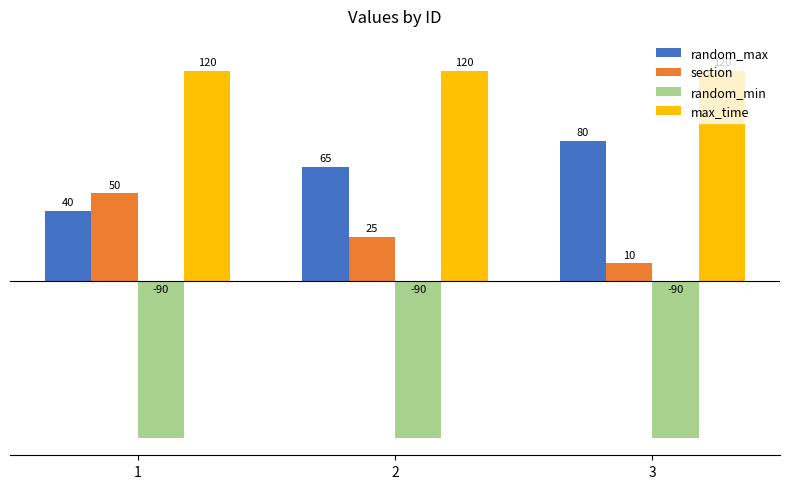

What is the minimum value shown in the chart?

-90